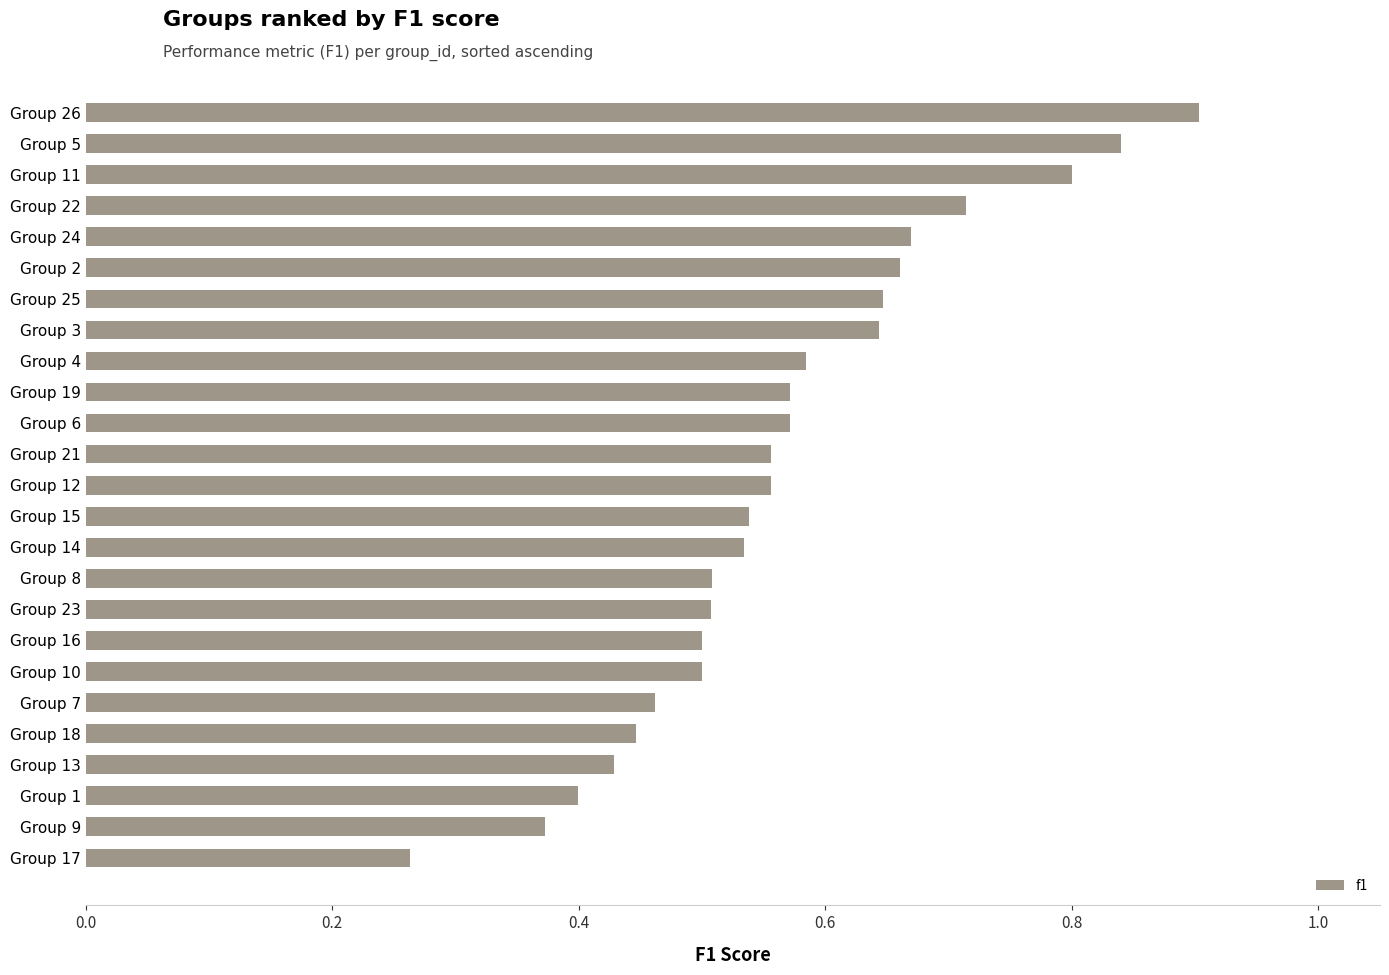

The chart shows a value of 0.4 at Group 22. True or false?

False